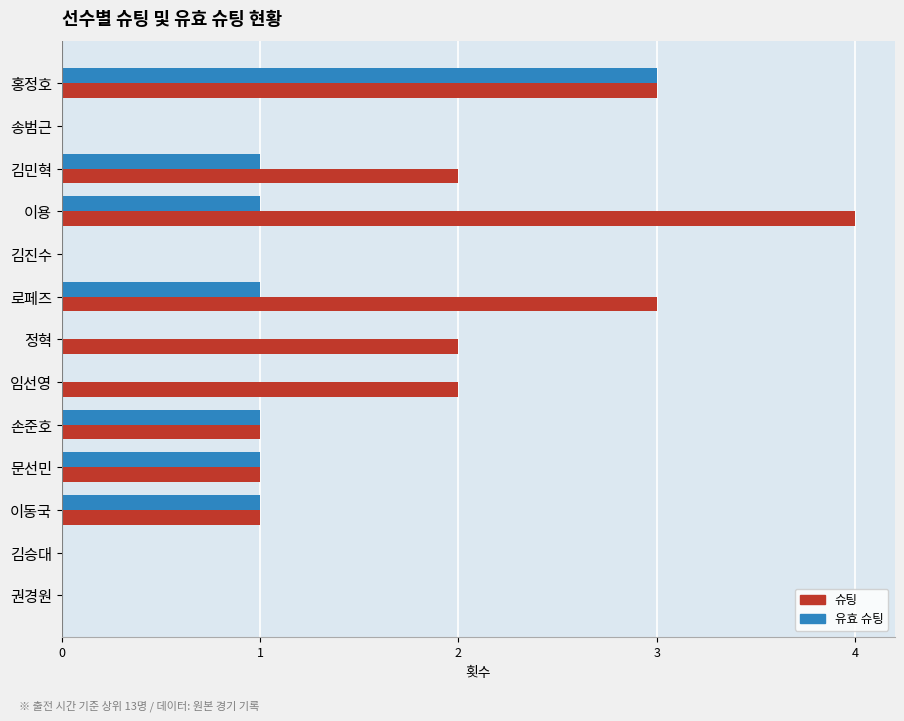

True or false: 슈팅 has a value of 1 at 문선민.

True